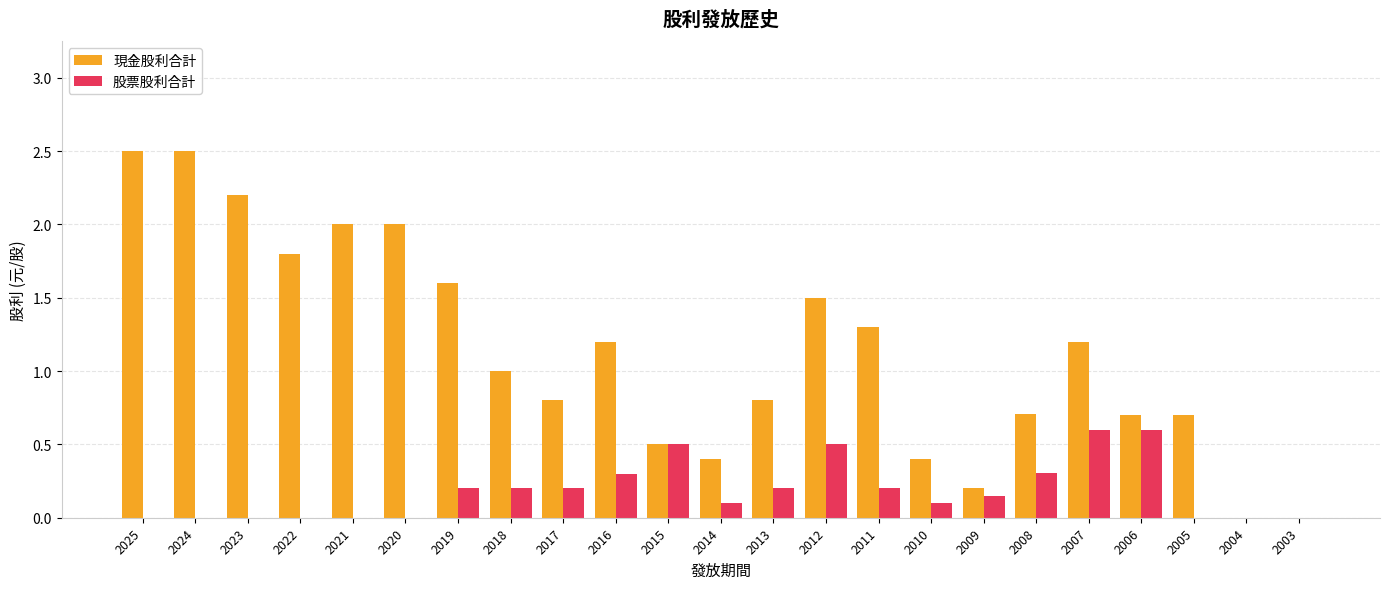

Is it true that 現金股利合計 equals 0.4 at 2017?

False